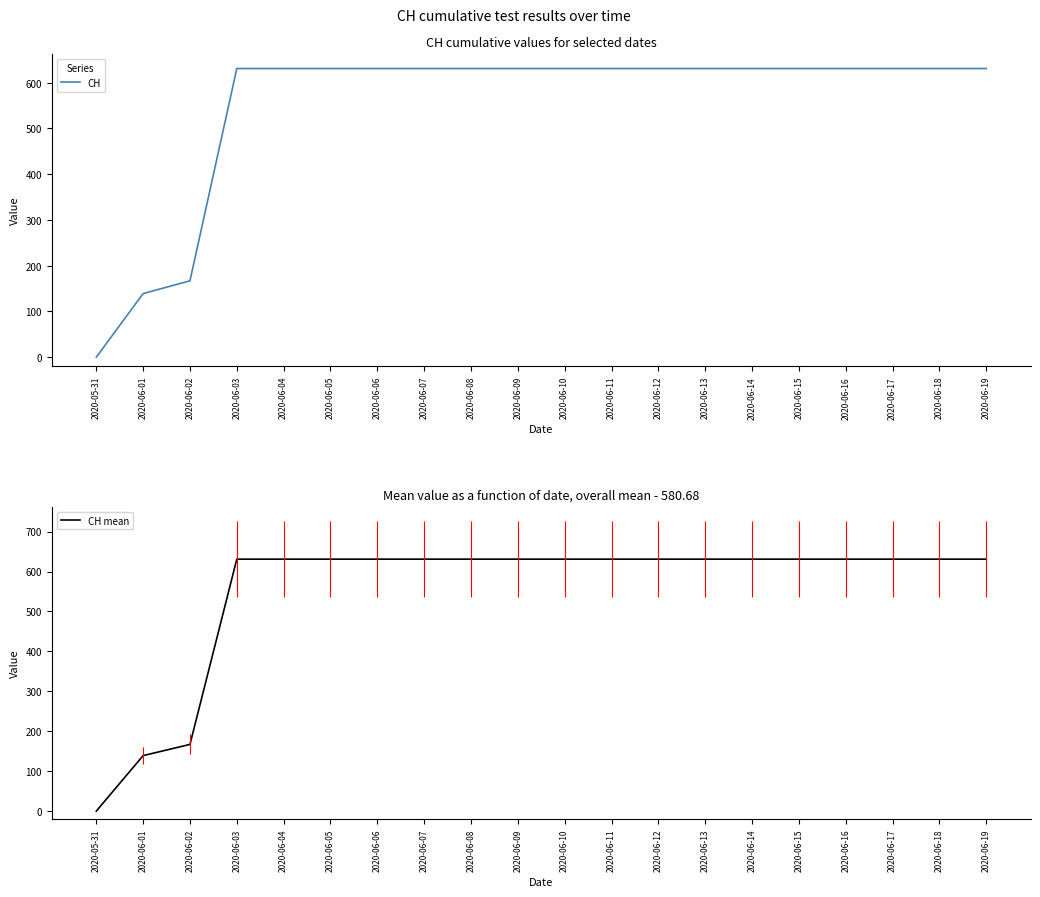

Reading left to right, what are all the values shown in this chart?

CH: 0	139	167	631	631	631	631	631	631	631	631	631	631	631	631	631	631	631	631	631
CH mean: 0	139	167	631	631	631	631	631	631	631	631	631	631	631	631	631	631	631	631	631